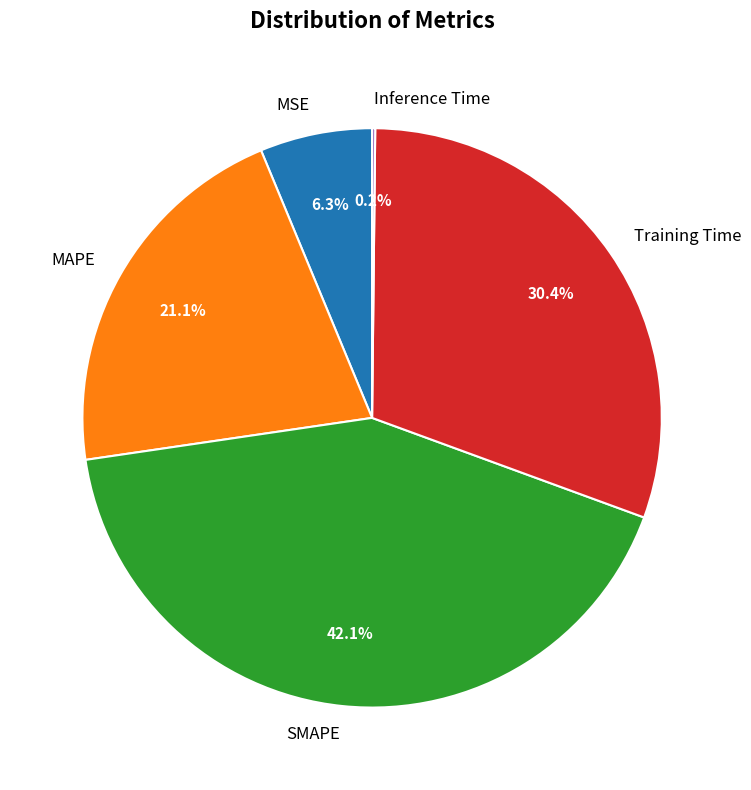

Which category has the biggest portion of the pie?

SMAPE